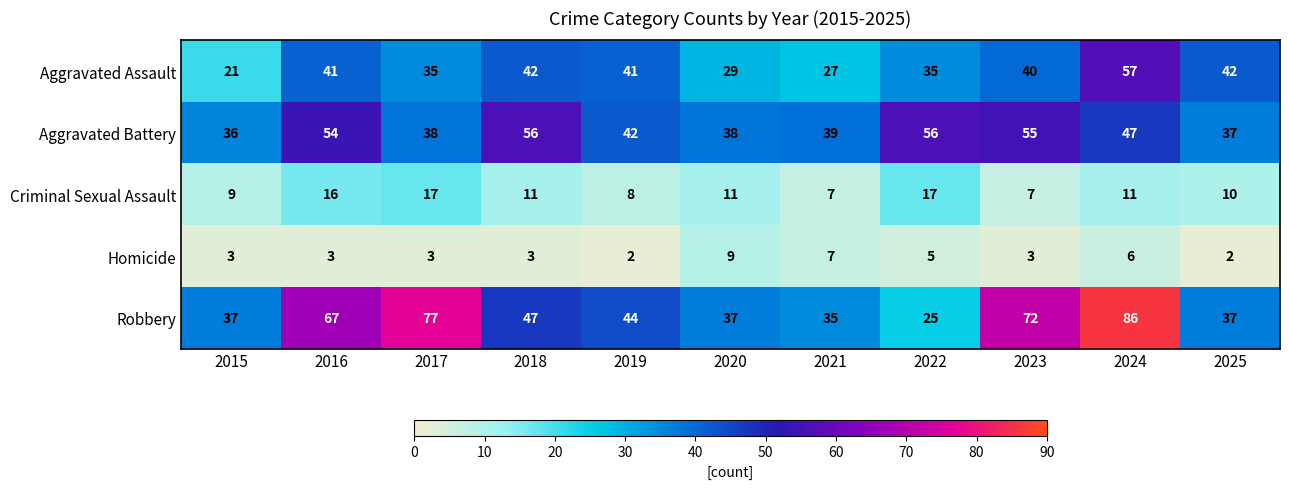

Is it true that Aggravated Assault equals 61 at 2016?

False